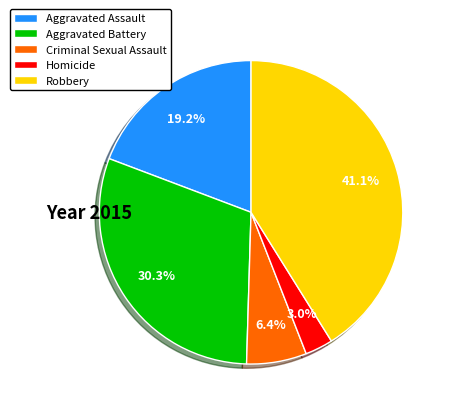

Which category has the biggest portion of the pie?

Robbery